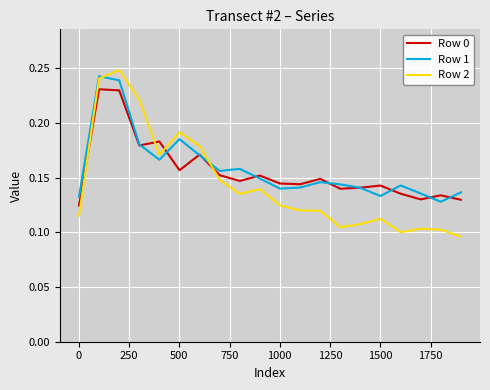

True or false: Row 2 and Row 0 intersect in this chart.

True